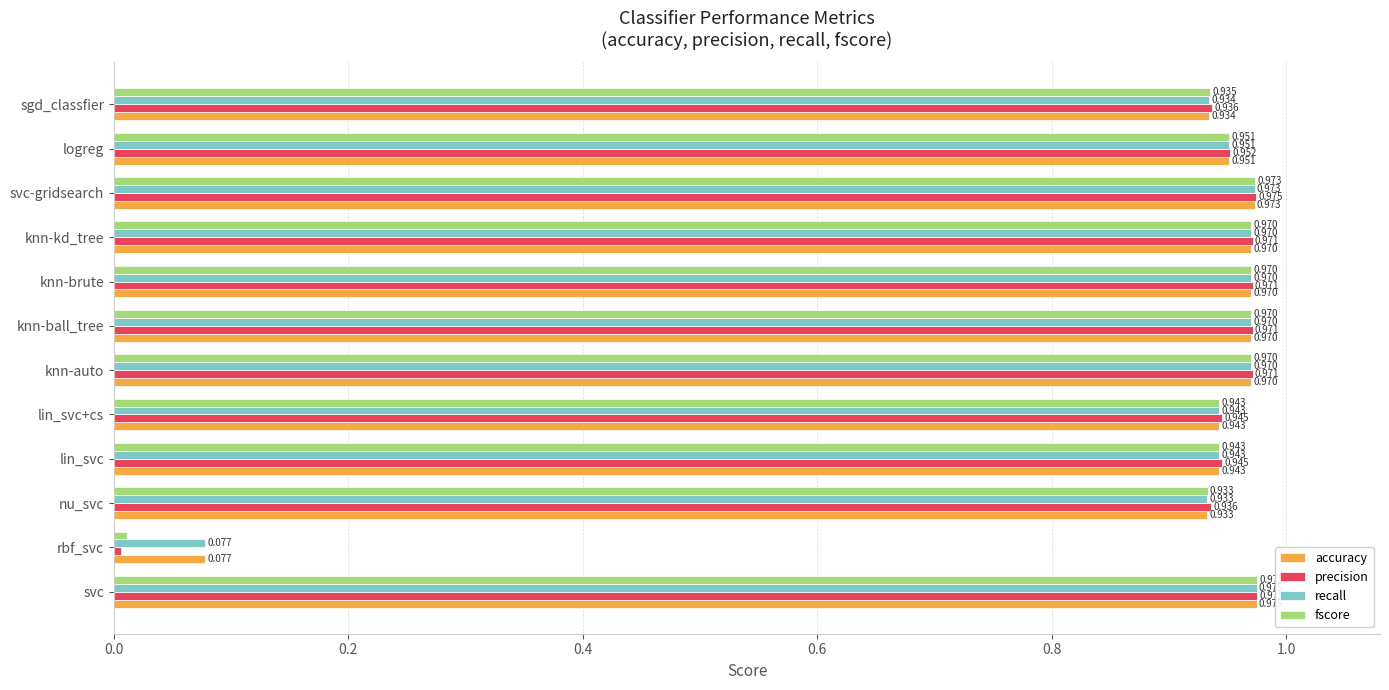

Is the value of accuracy at lin_svc+cs greater than the value of precision at knn-auto?

No